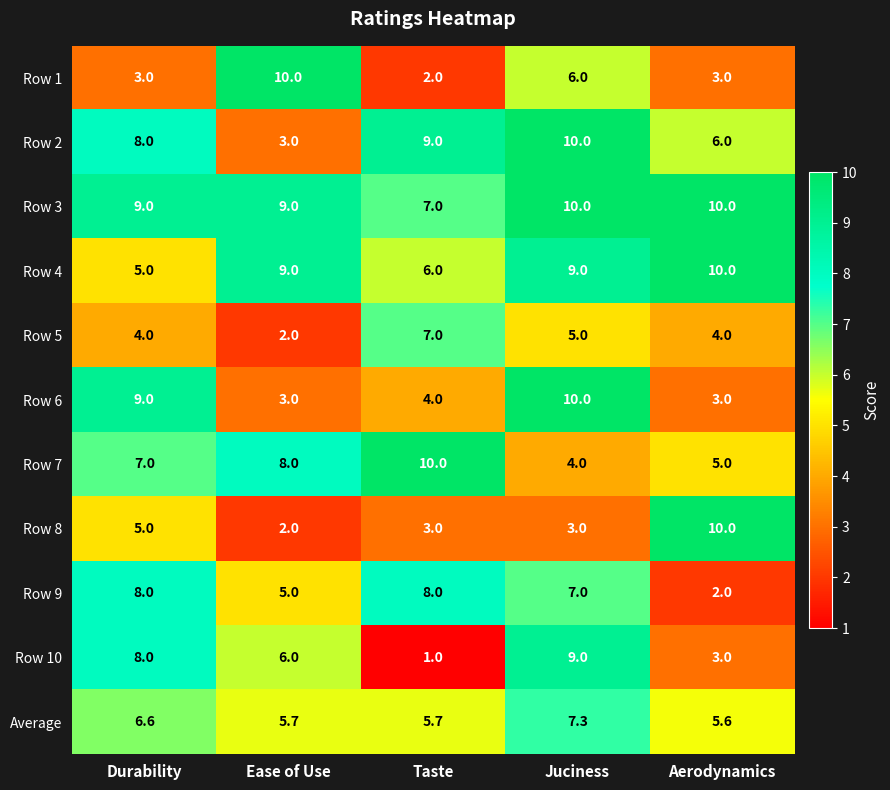

What is the difference between the second highest and minimum values in the Row 8 series?

3.0